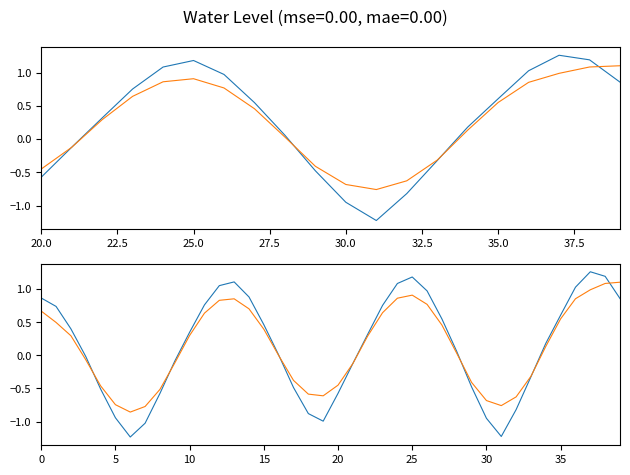

What is the total value across all series at 35?

1.2